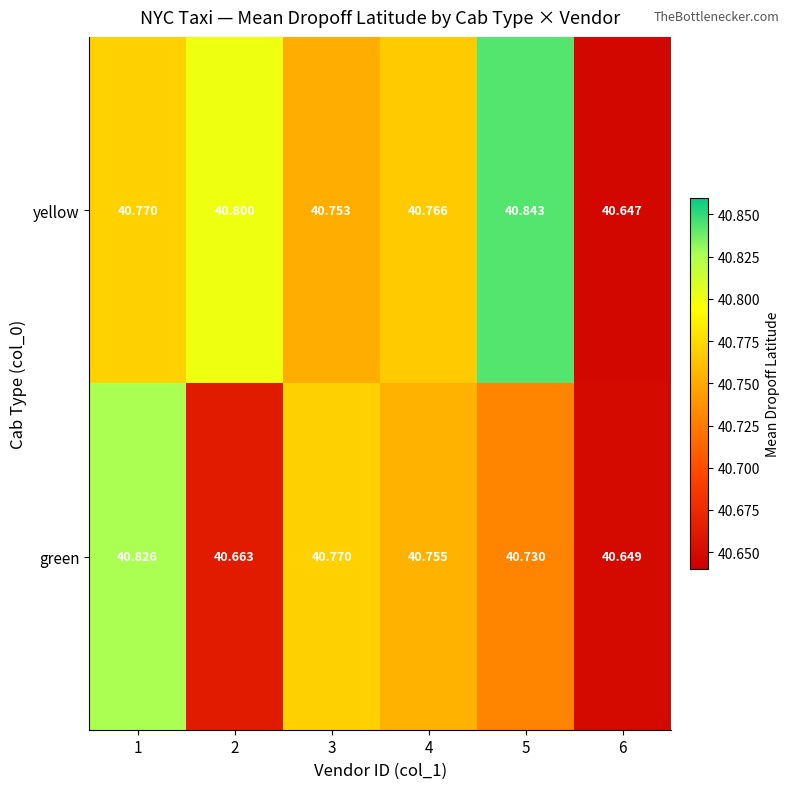

Rank the series at 5 from highest to lowest value.

yellow, green